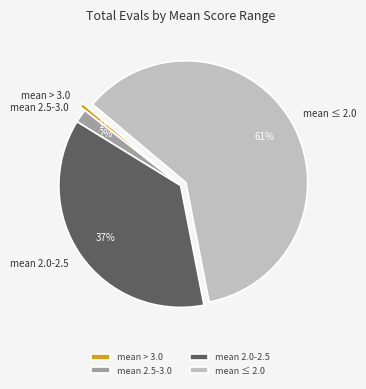

Between mean 2.5-3.0 and mean ≤ 2.0, which is larger?

mean ≤ 2.0